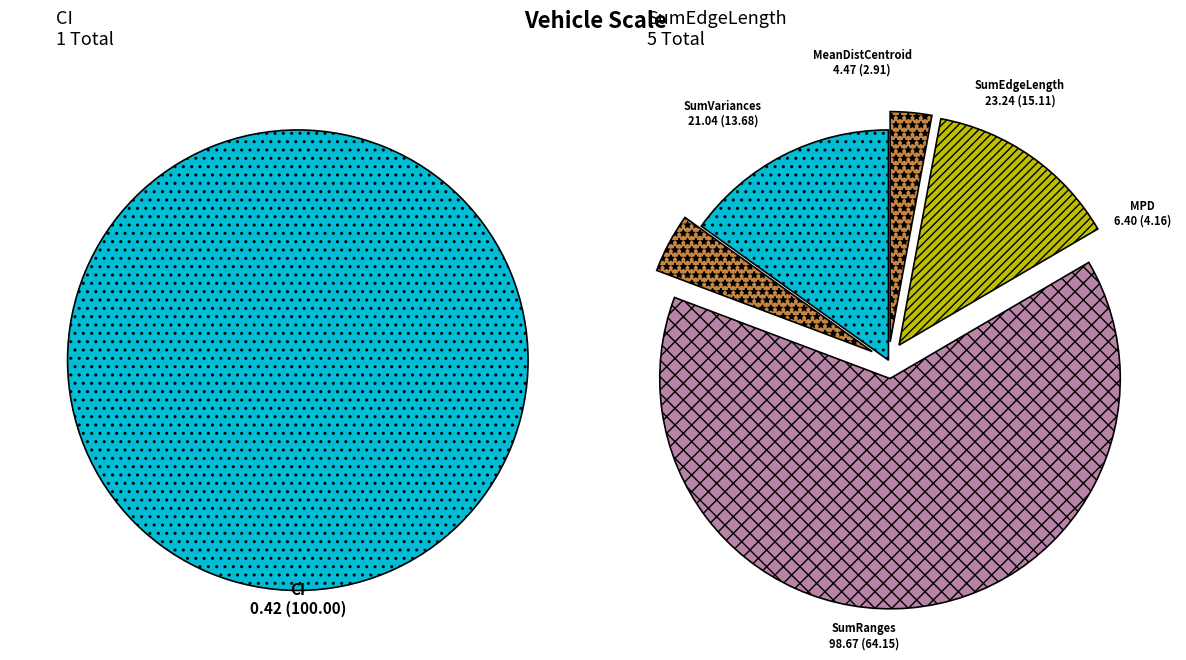

How many segments does this pie chart have?

5